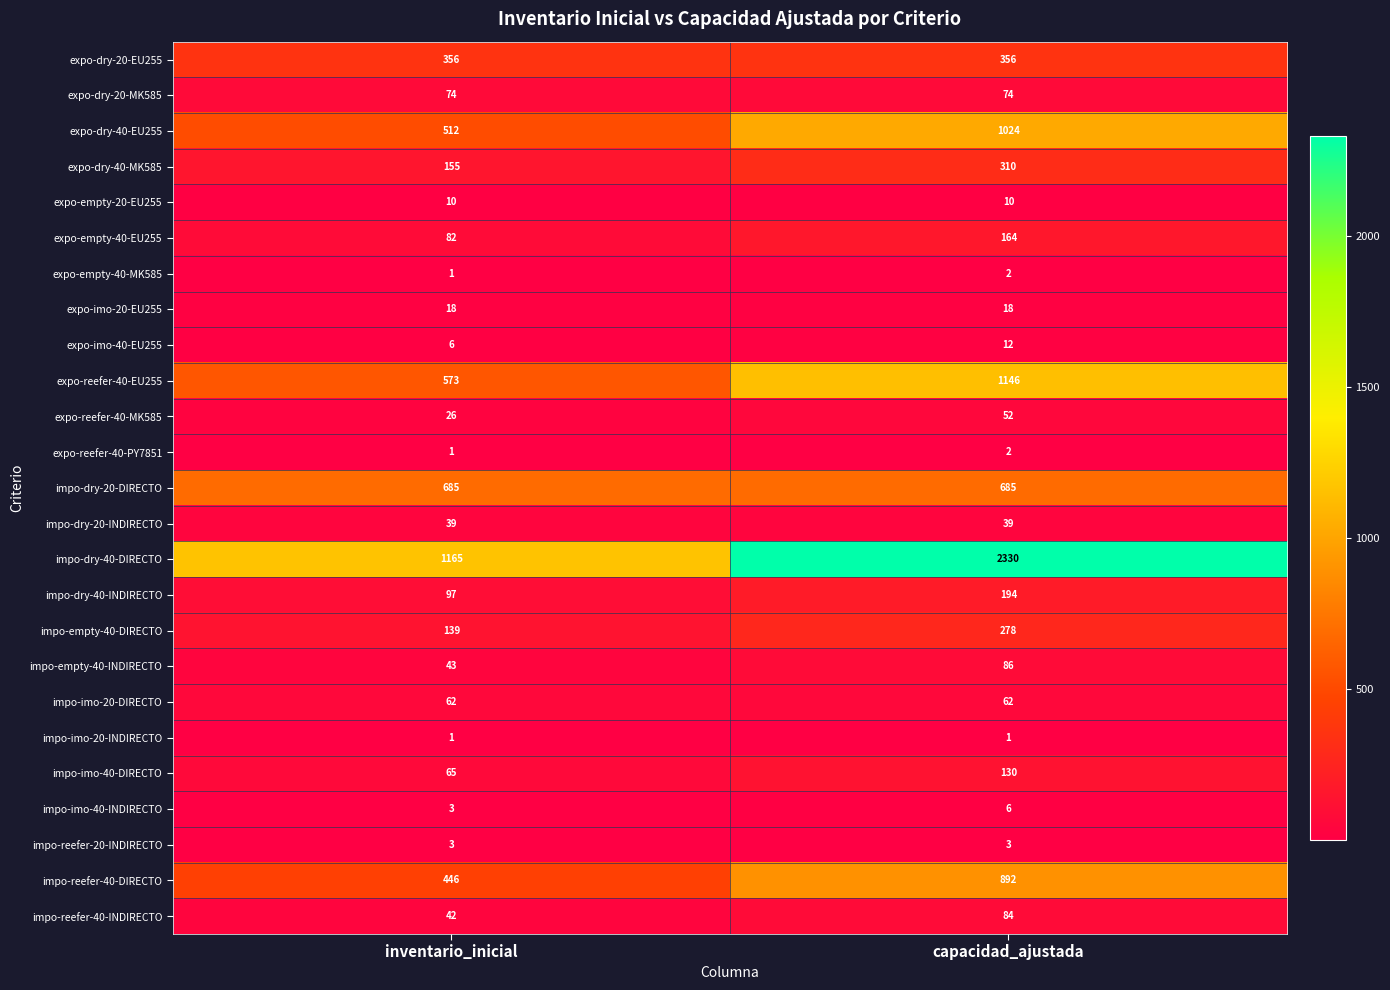

Between inventario_inicial and capacidad_ajustada, which series saw the biggest shift?

impo-dry-40-DIRECTO